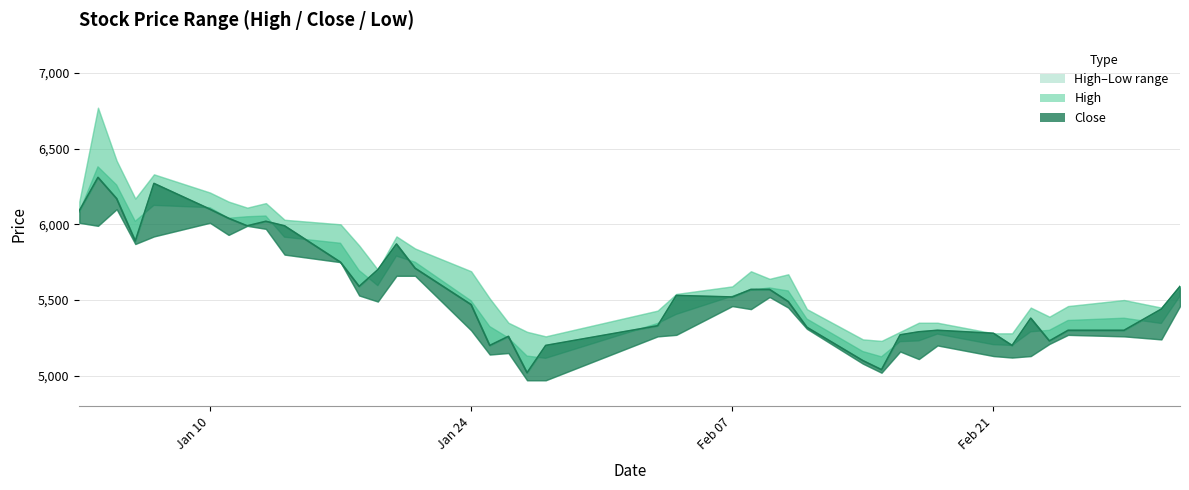

True or false: Low and Close cross at least once.

False